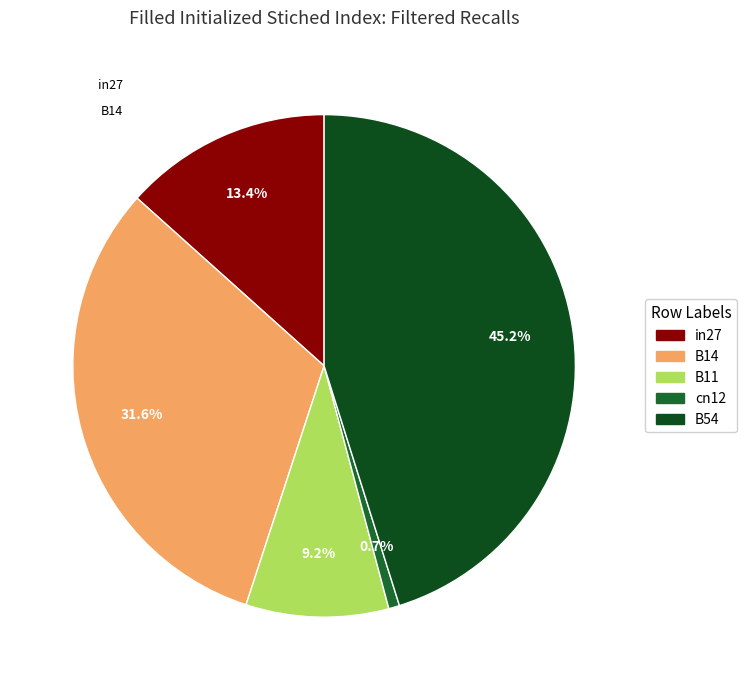

Combined, what portion of the pie is in27 and B54?

58.5%